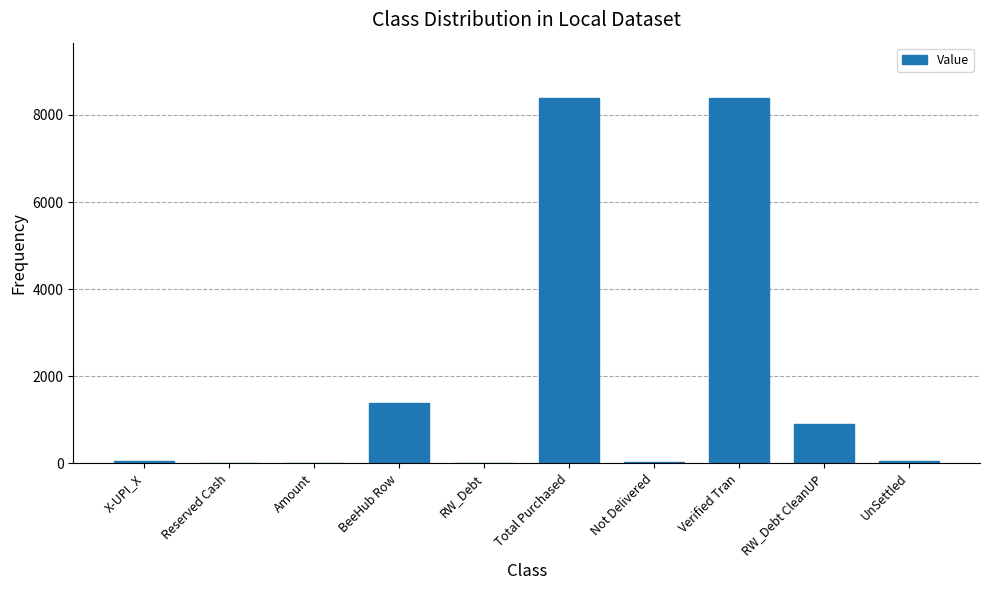

What is the sum of all values?

19162.4